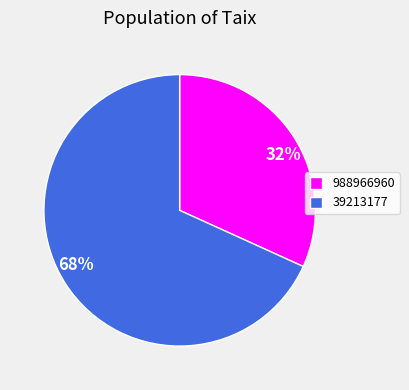

To the nearest percent, what is the combined percentage of 39213177 and 988966960?

100%